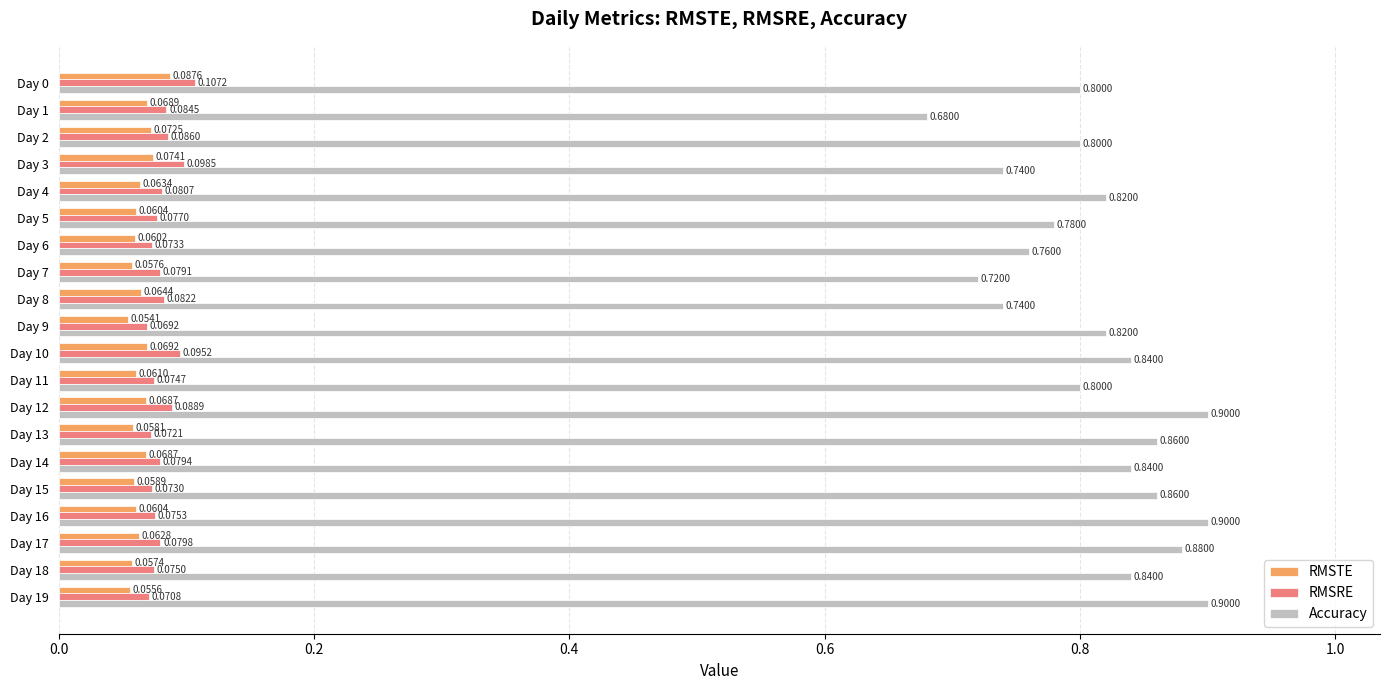

At which category is the sum across all series the highest?

Day 12